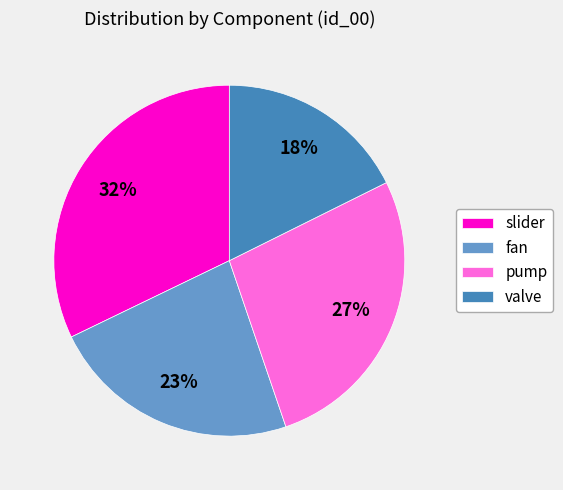

Does fan account for over 50% of the chart?

No